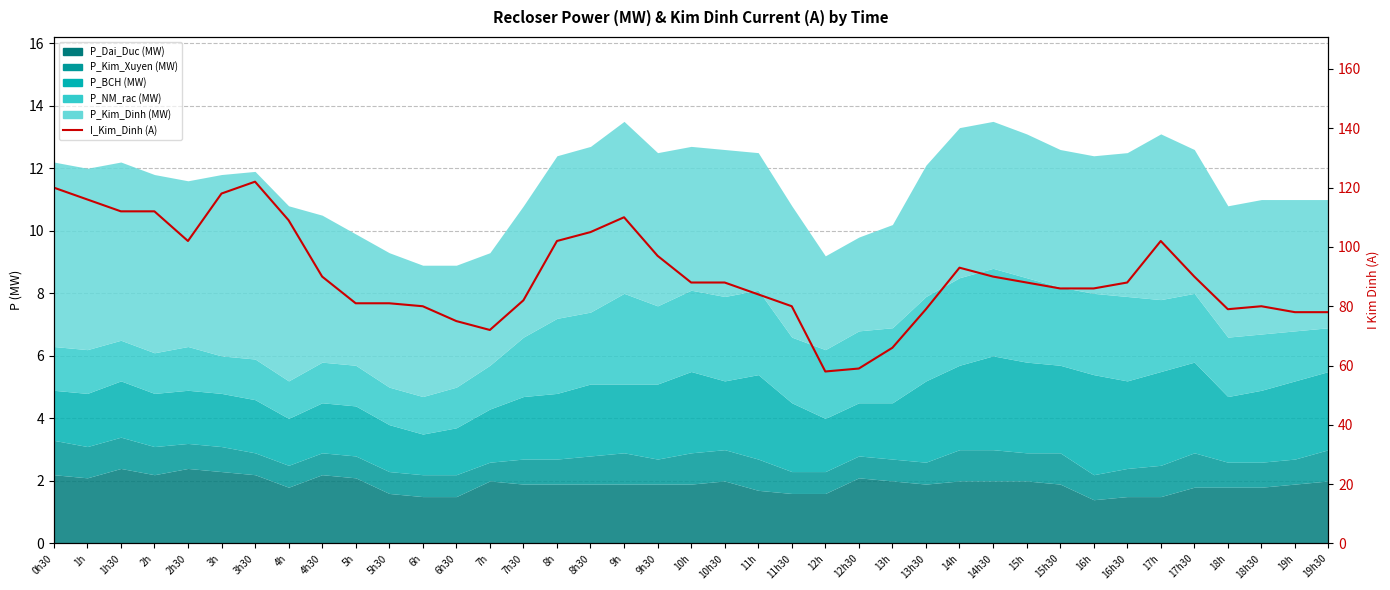

How many points are higher than both their immediate neighbors (excluding endpoints)?

5